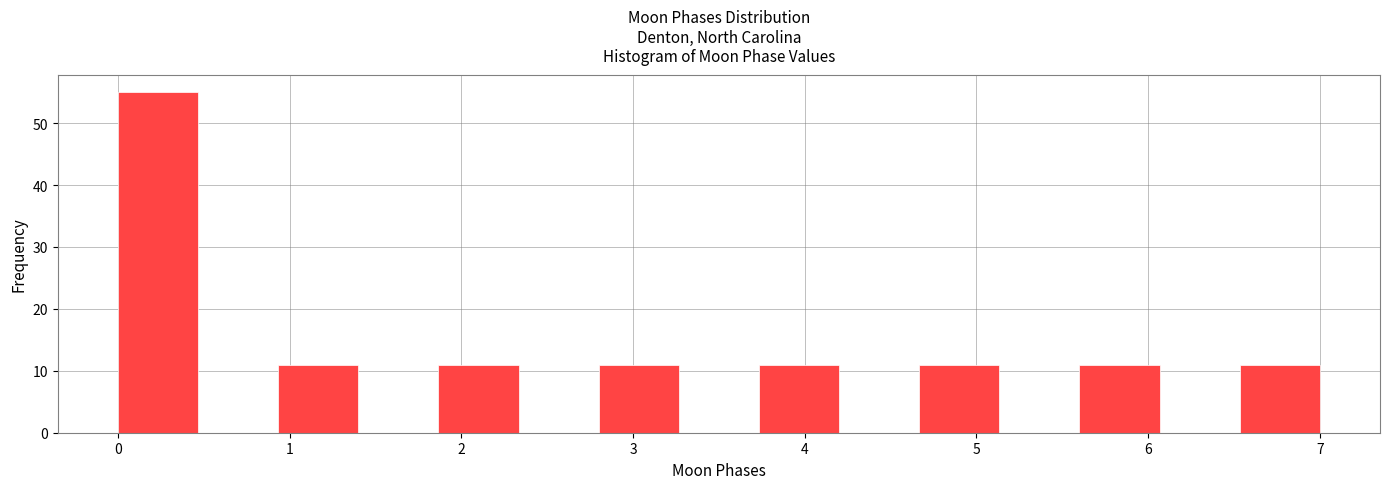

What is the height of the bar covering 1.9 to 2.3 on the x-axis? Neither the bar edges nor the heights are printed on the chart, so give them approximately, as read against the axes.

11